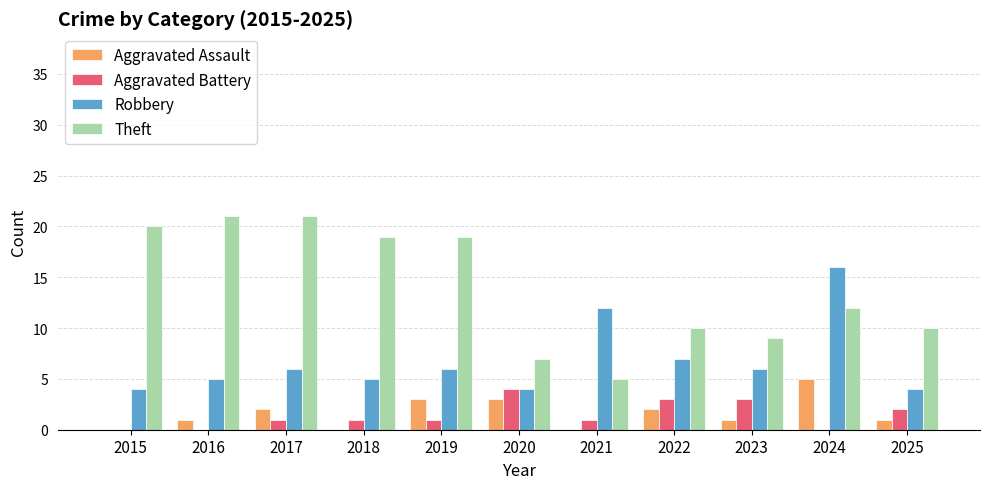

Is it true that Aggravated Assault equals 2 at 2022?

True